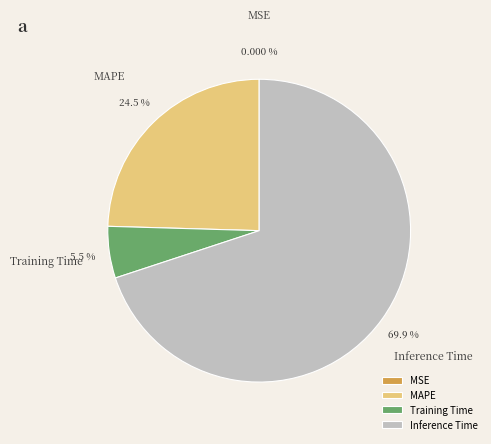

Do MAPE and Inference Time together represent more than half of the pie?

Yes